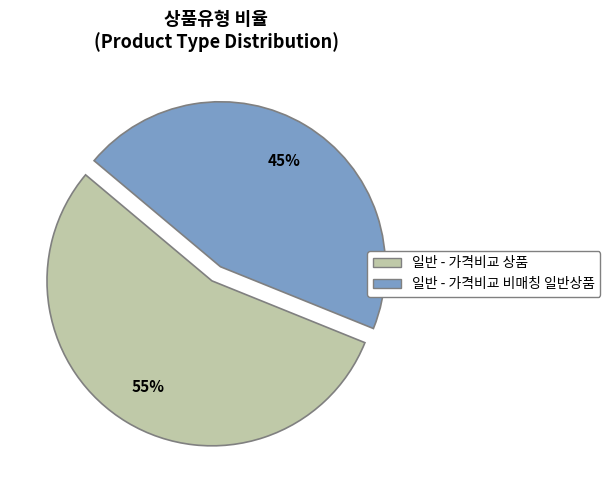

Which slice is the largest?

일반 - 가격비교 상품